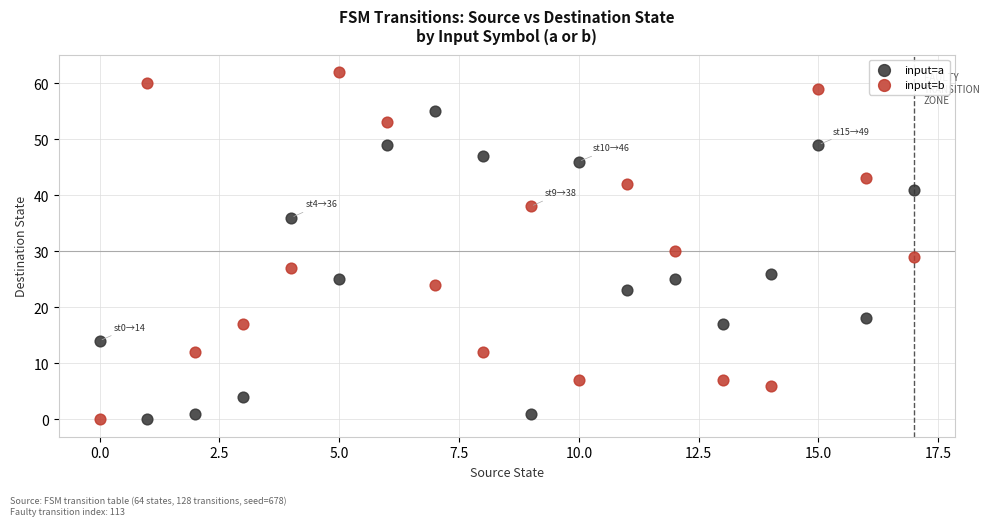

Across all data points, what is the range of Y values (max minus min)?

62